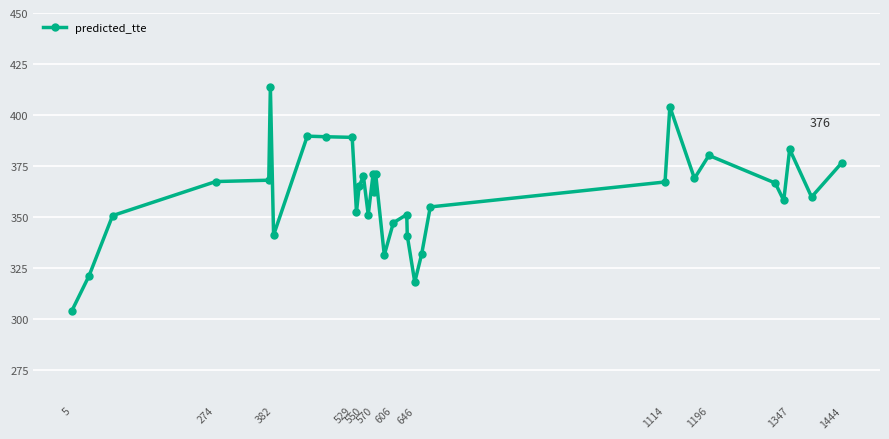

What is the minimum value shown in the chart?

304.1